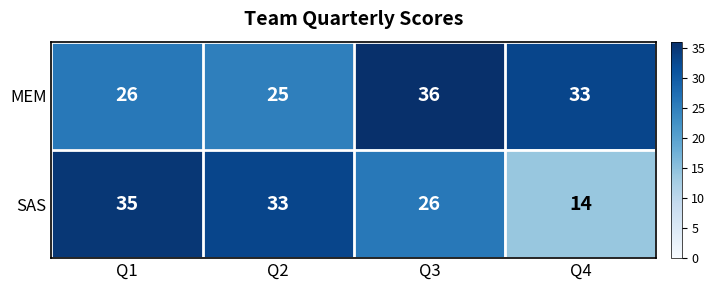

Which category has the lowest value across all series?

Q4